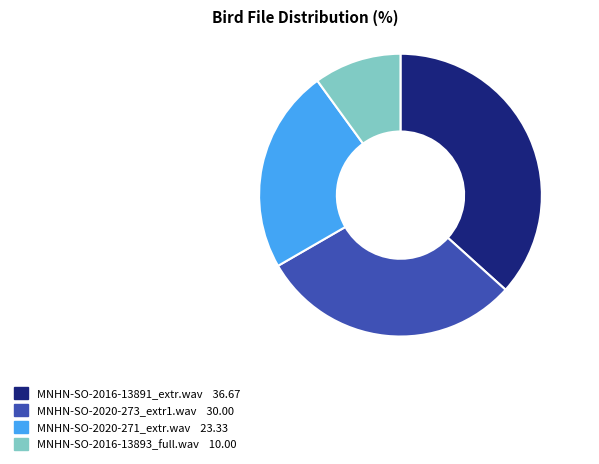

Is there a majority slice in this chart?

No